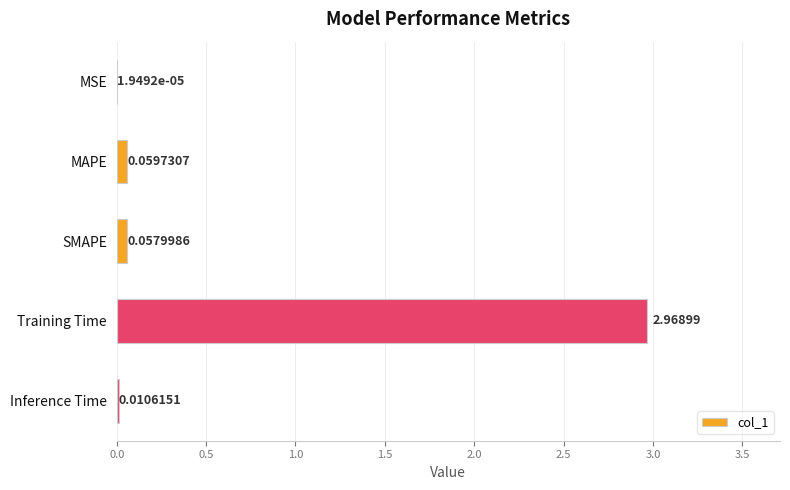

Count the number of categories in the chart.

5